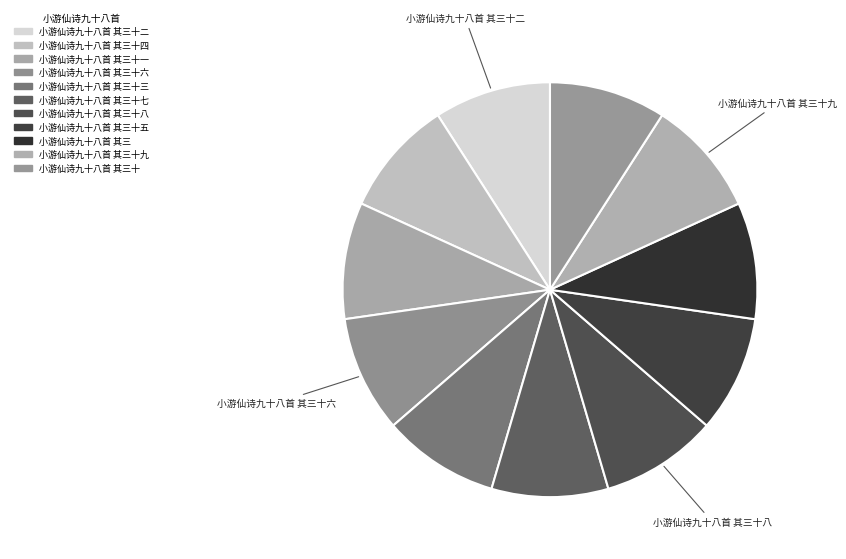

Is there a majority slice in this chart?

No